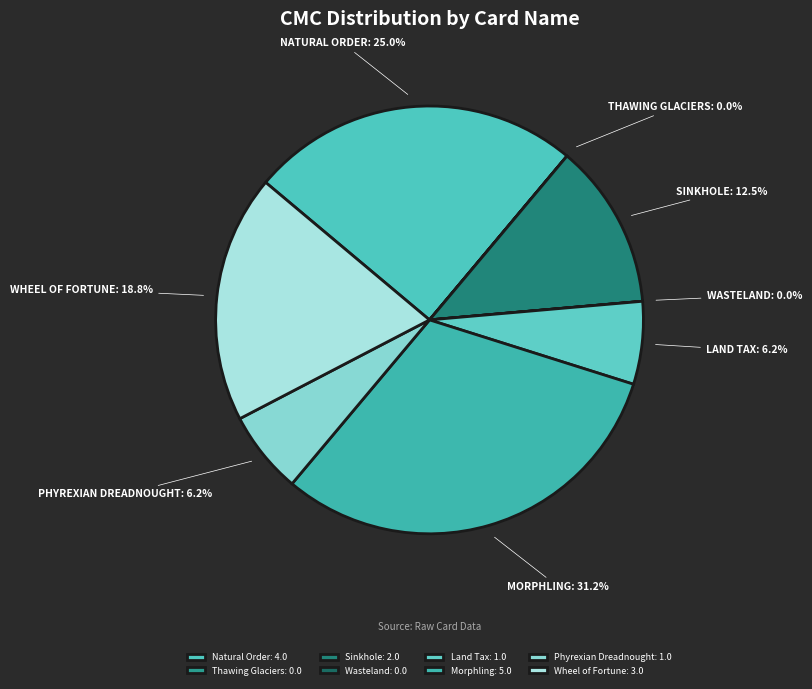

Is Sinkhole the majority of the pie?

No